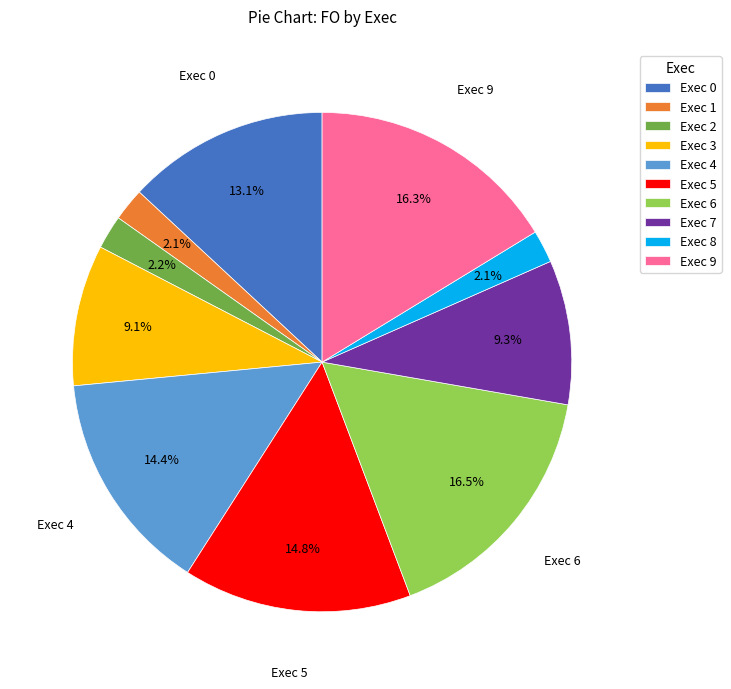

Between Exec 0 and Exec 2, which is larger?

Exec 0